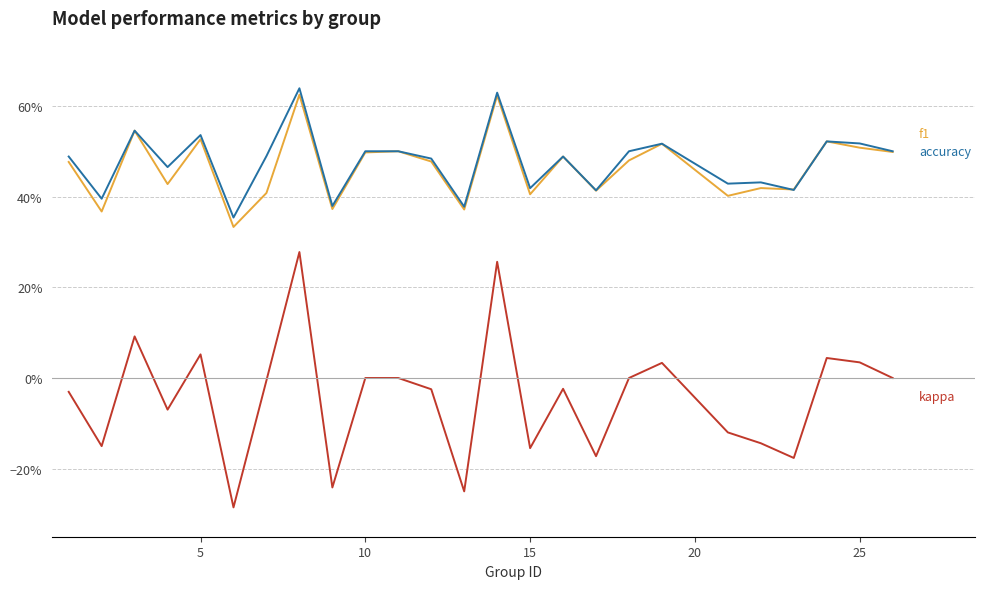

Does the chart display data point markers on the line(s)?

No